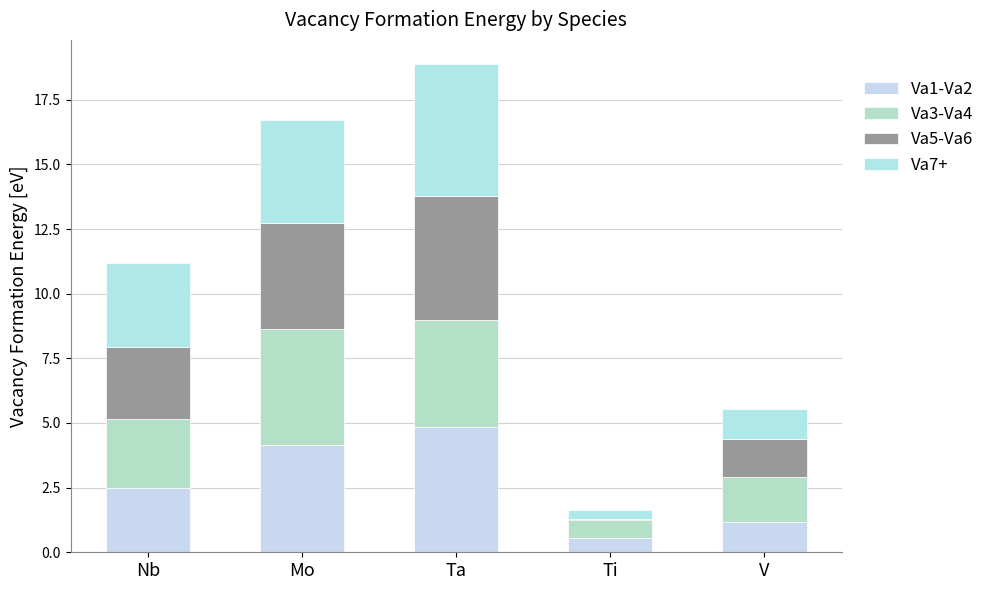

What is the label of the 4th bar from the left?

Ti